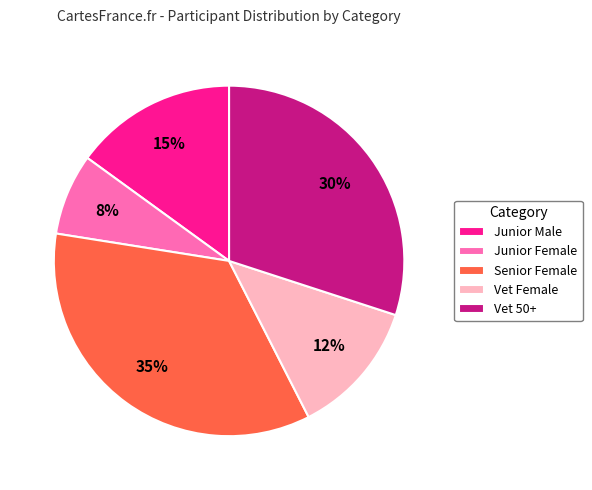

Do Junior Male and Vet Female together represent more than half of the pie?

No